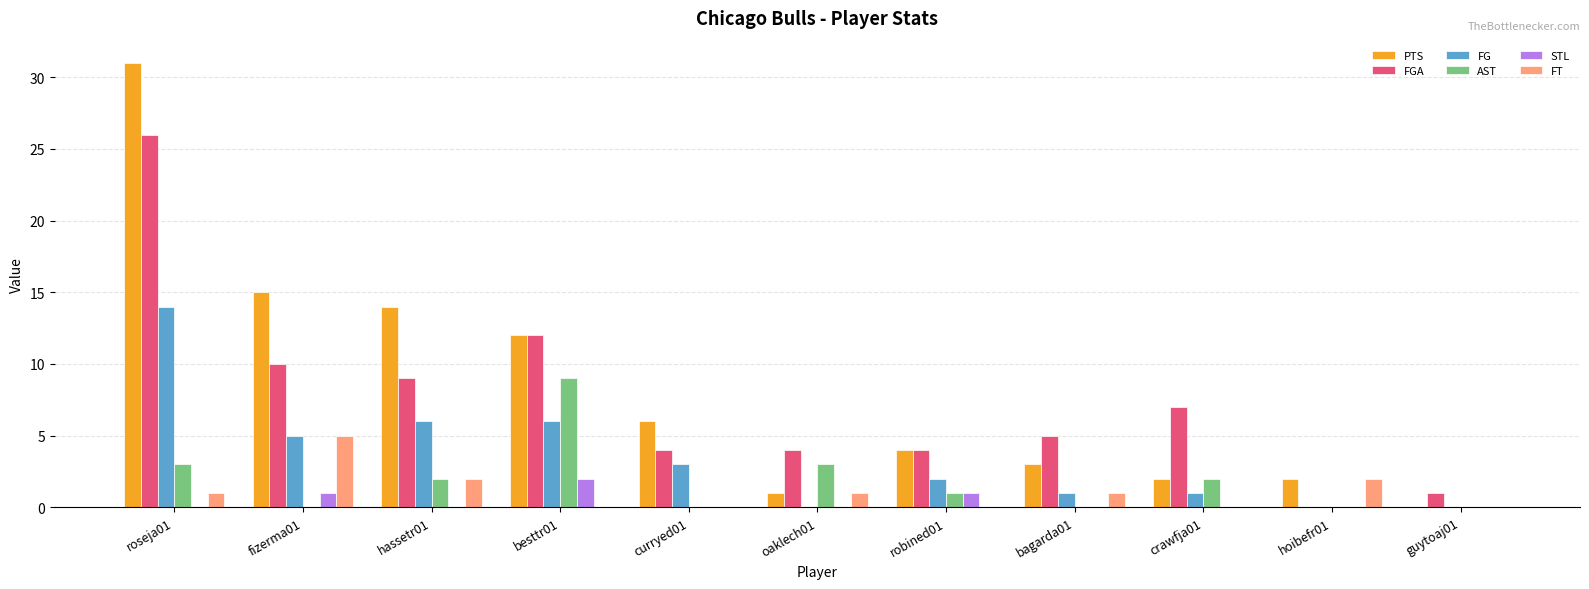

At which category is the sum across all series the highest?

roseja01